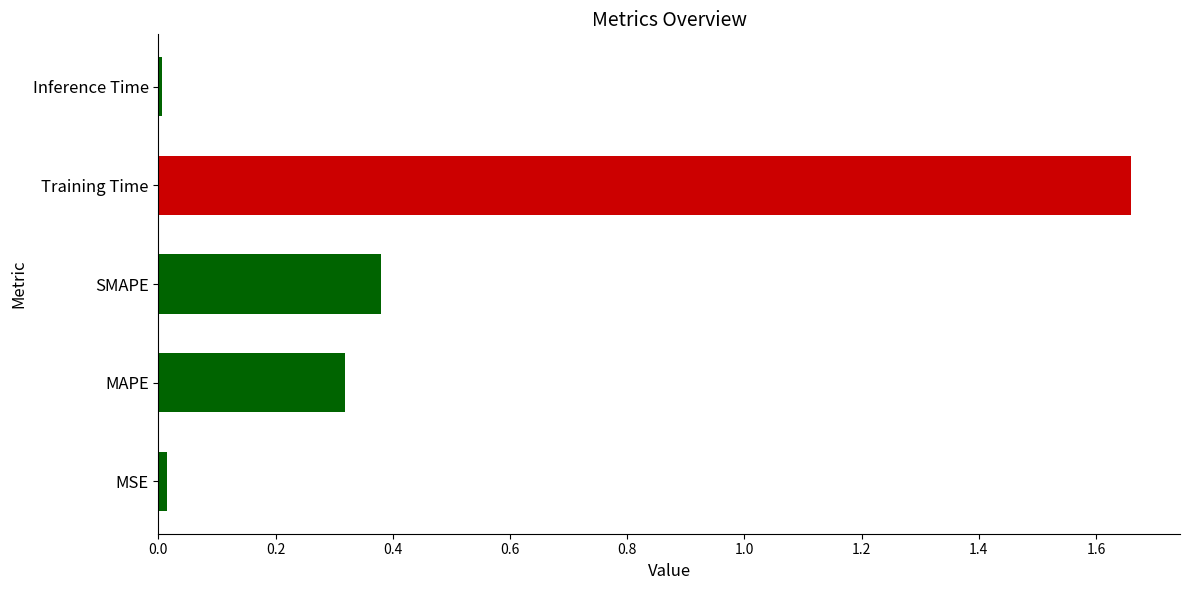

What is the change in value from MAPE to SMAPE?

+0.1